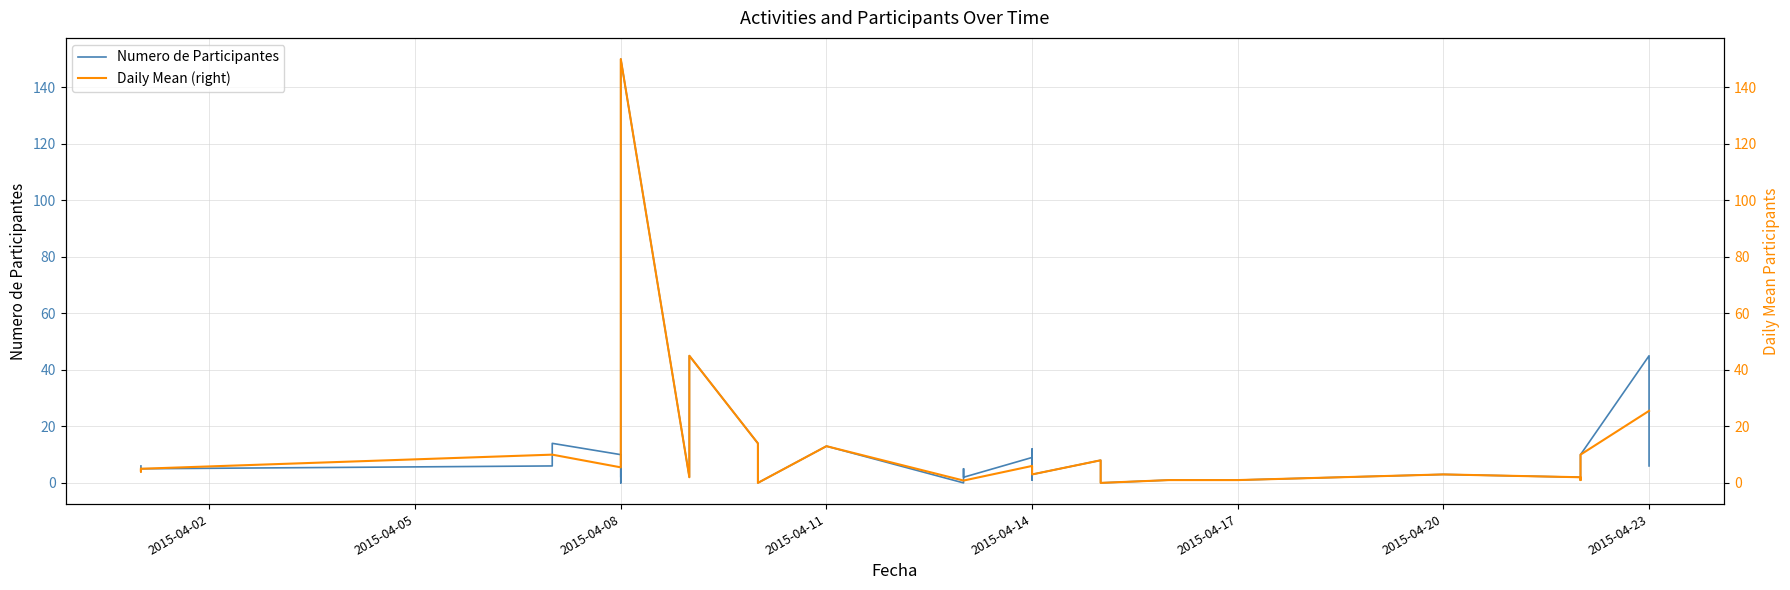

How many lines are shown in the chart?

2